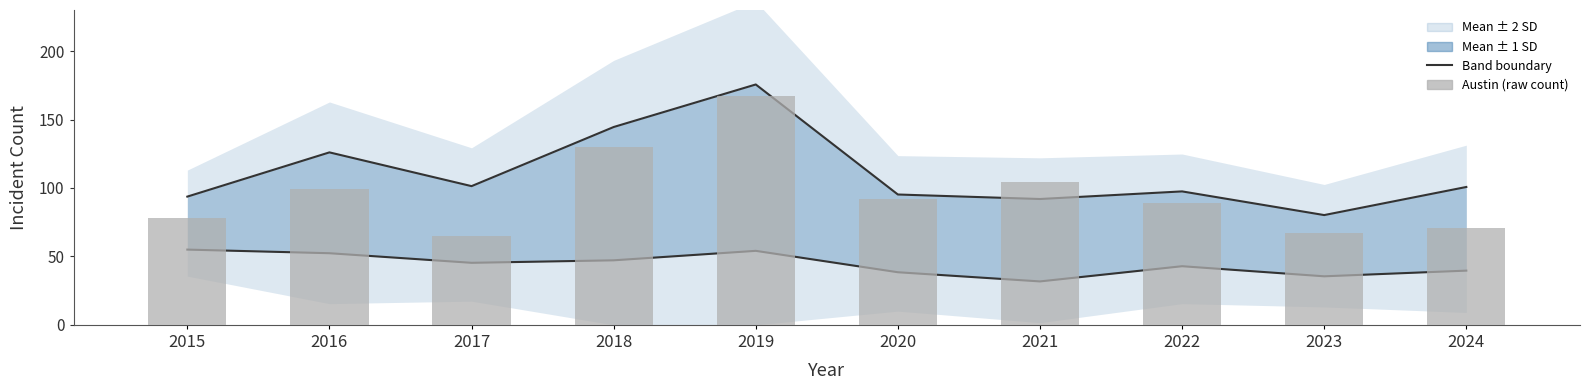

What is the difference between the highest and lowest values at 2021?

72.3